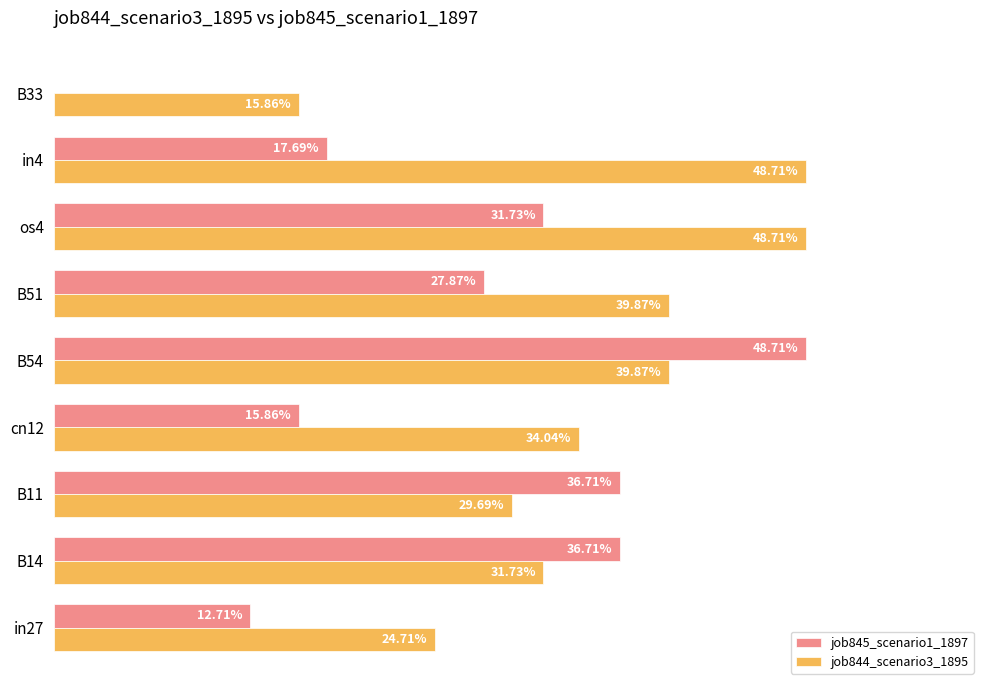

List the series in order of their overall mean, highest first.

job844_scenario3_1895, job845_scenario1_1897